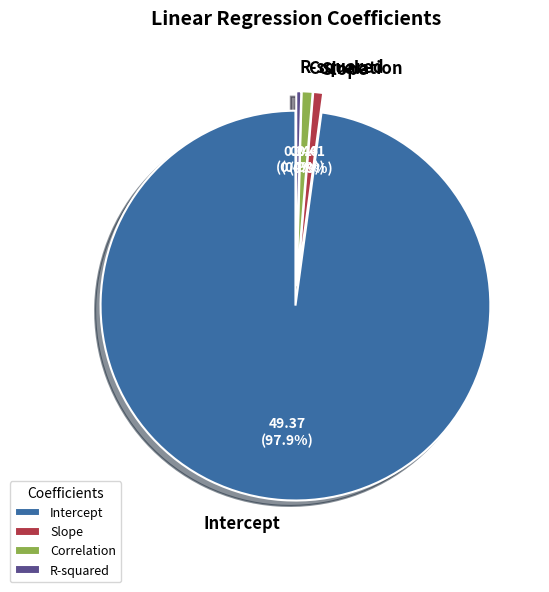

Is it true that Intercept is 92% of the pie?

False